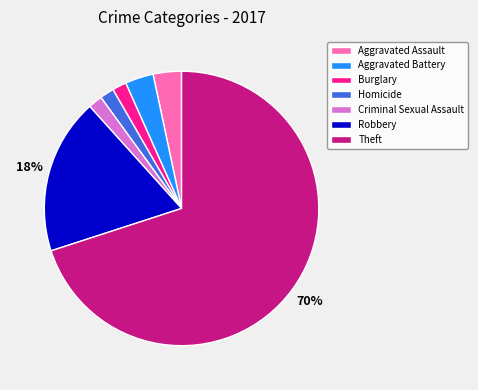

Is it true that Robbery is 18% of the pie?

True